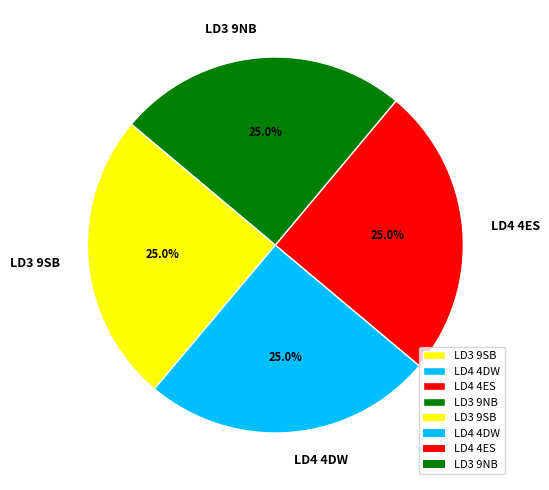

Is there any slice that represents more than half of the pie?

No